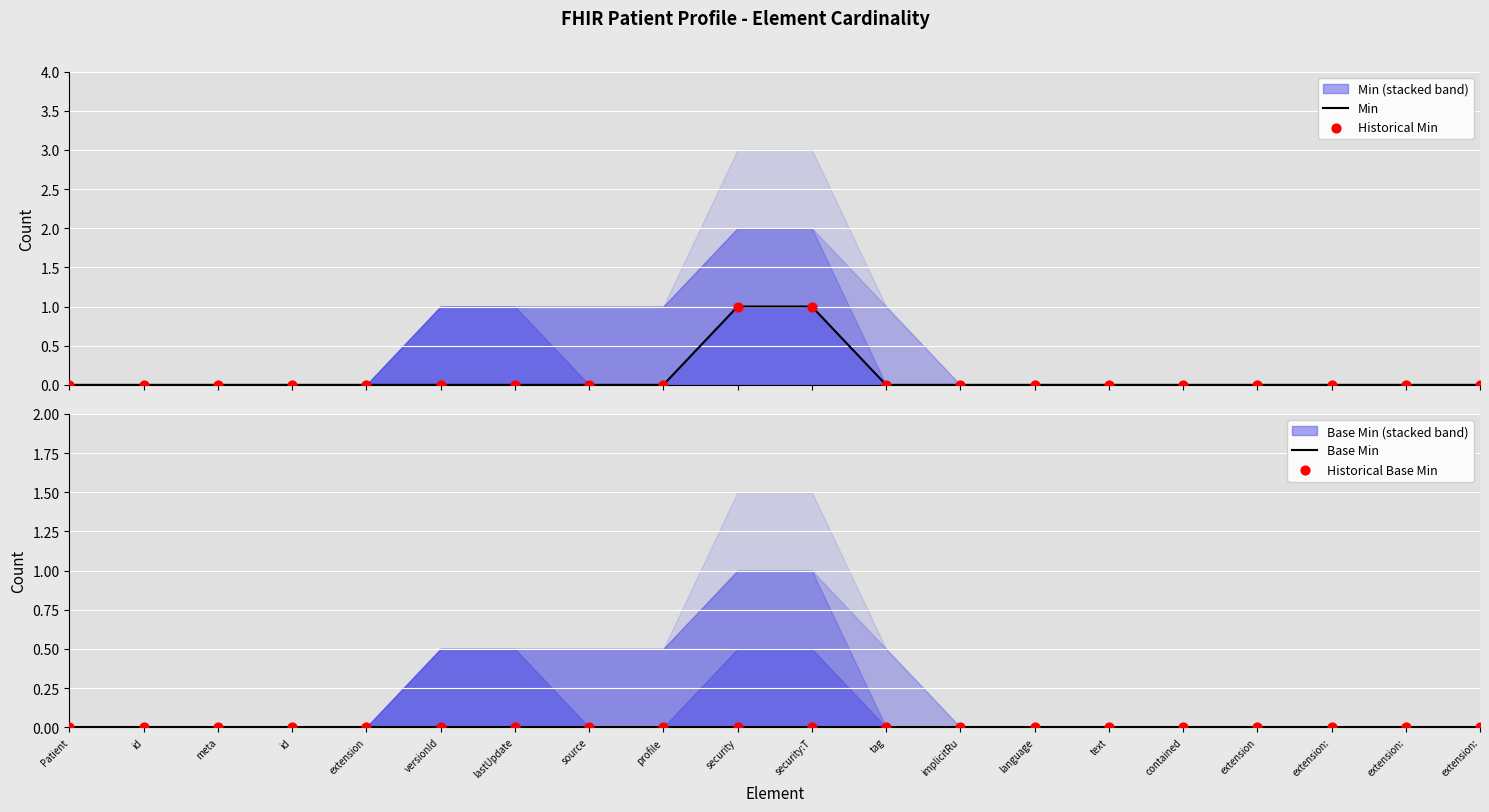

Which series reaches the maximum Y coordinate?

Min